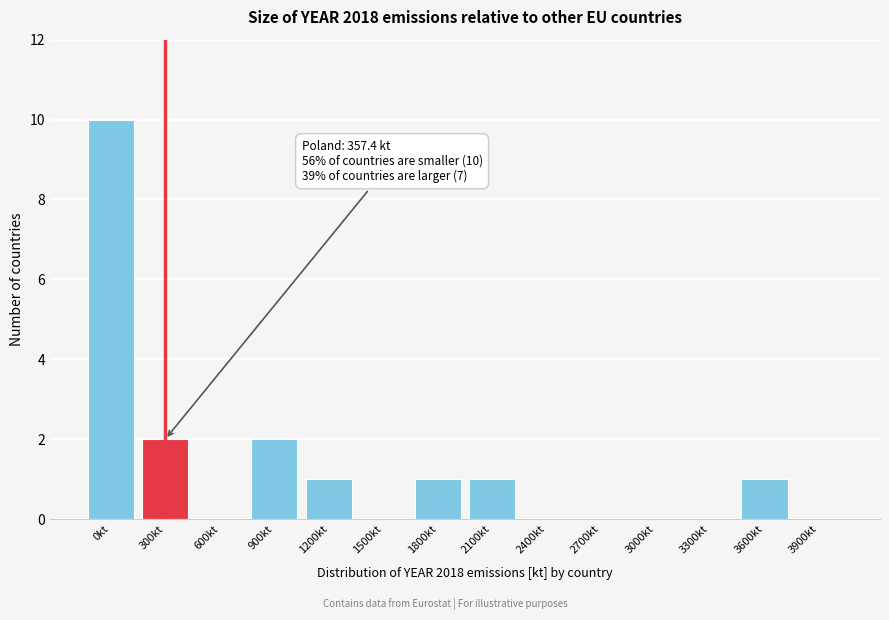

Reading left to right, transcribe all the data shown in this chart.

0kt=10	300kt=2	600kt=0	900kt=2	1200kt=1	1500kt=0	1800kt=1	2100kt=1	2400kt=0	2700kt=0	3000kt=0	3300kt=0	3600kt=1	3900kt=0